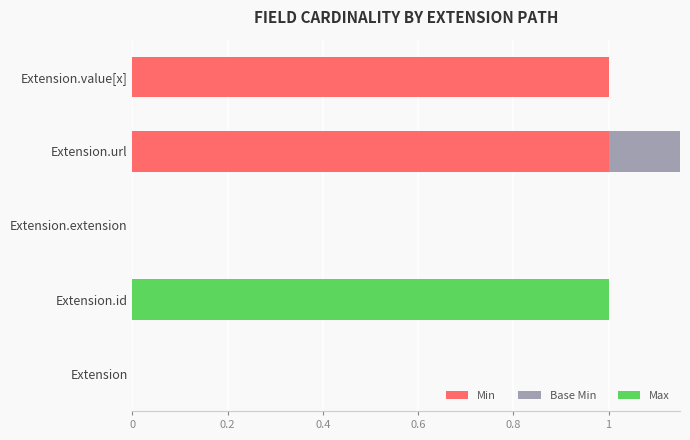

Which series changed the most between Extension.extension and Extension.value[x]?

Min